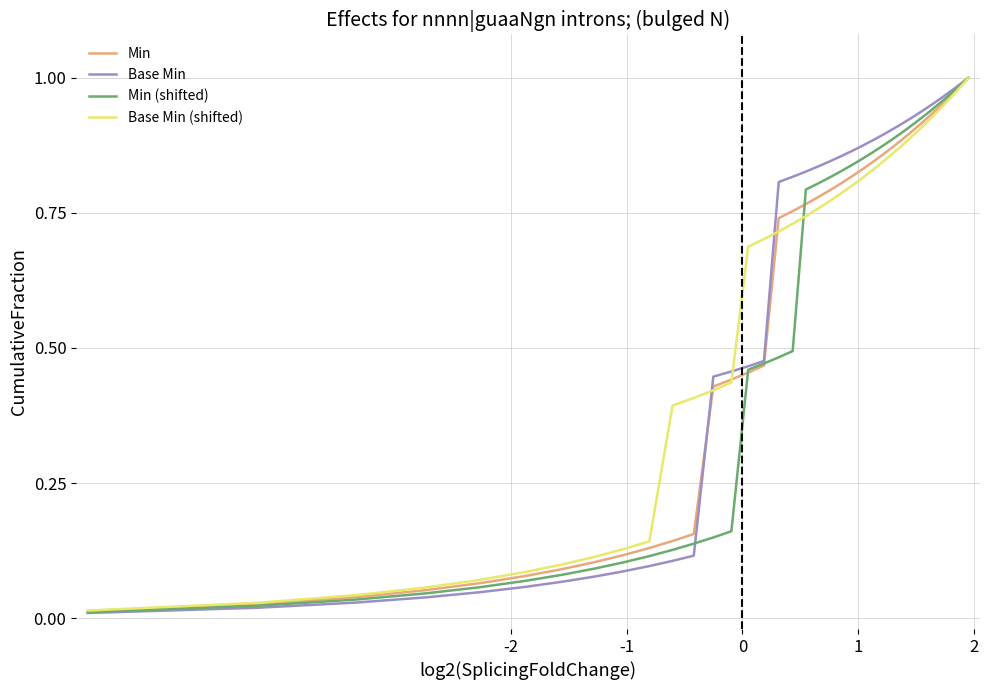

Which series has the largest range (max minus min)?

Base Min